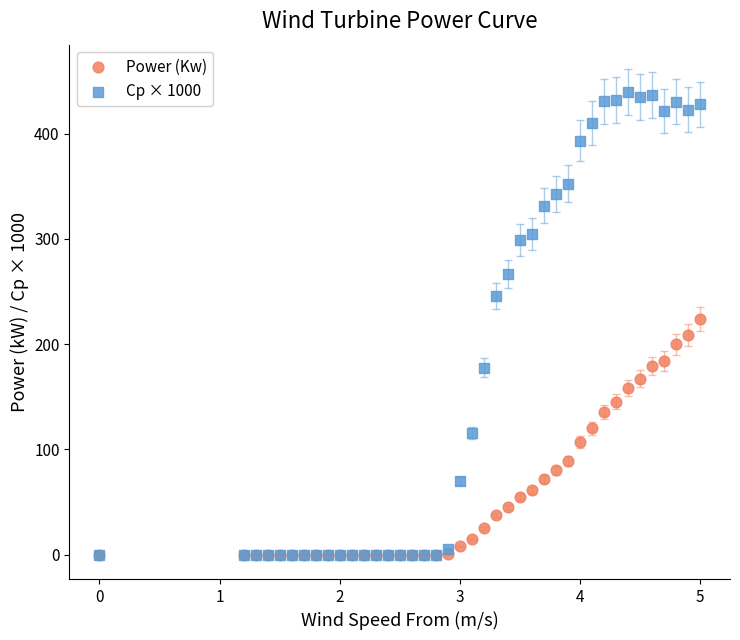

Which series contains the highest Y value?

Cp × 1000